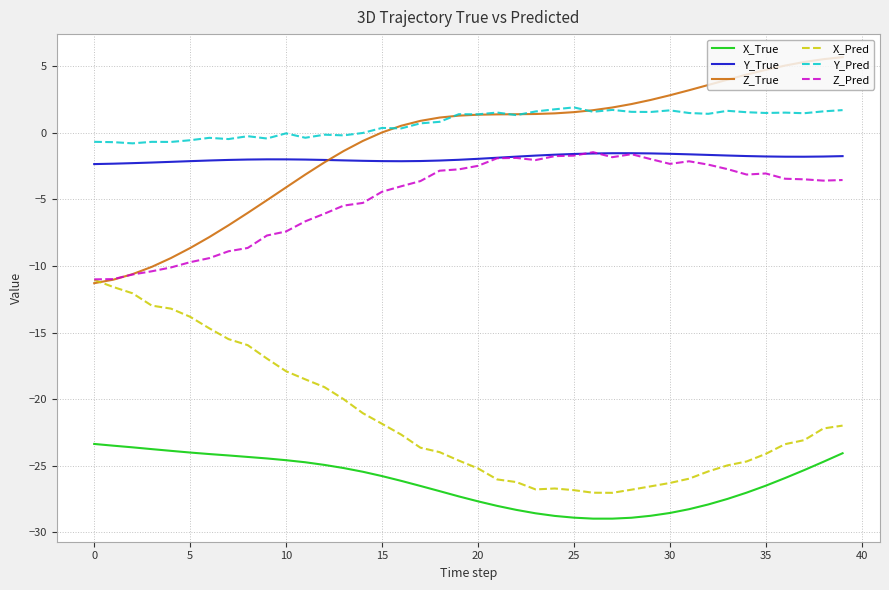

True or false: Y_Pred and X_Pred cross at least once.

False